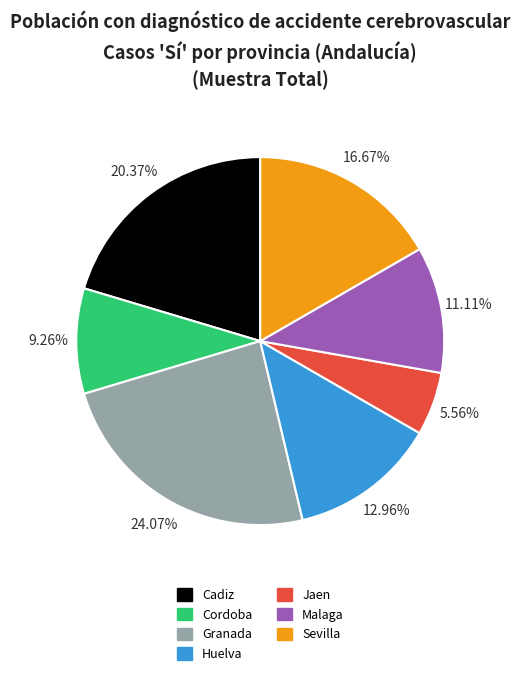

What is the ratio of the value at Granada to the value at Jaen?

4.3